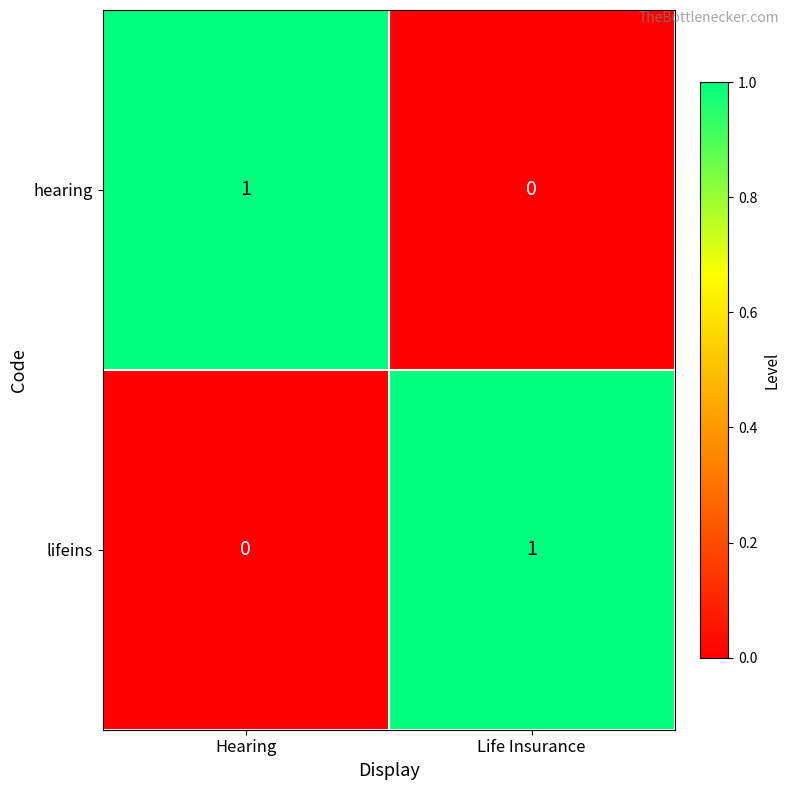

The value of hearing at Life Insurance is 0. True or false?

True